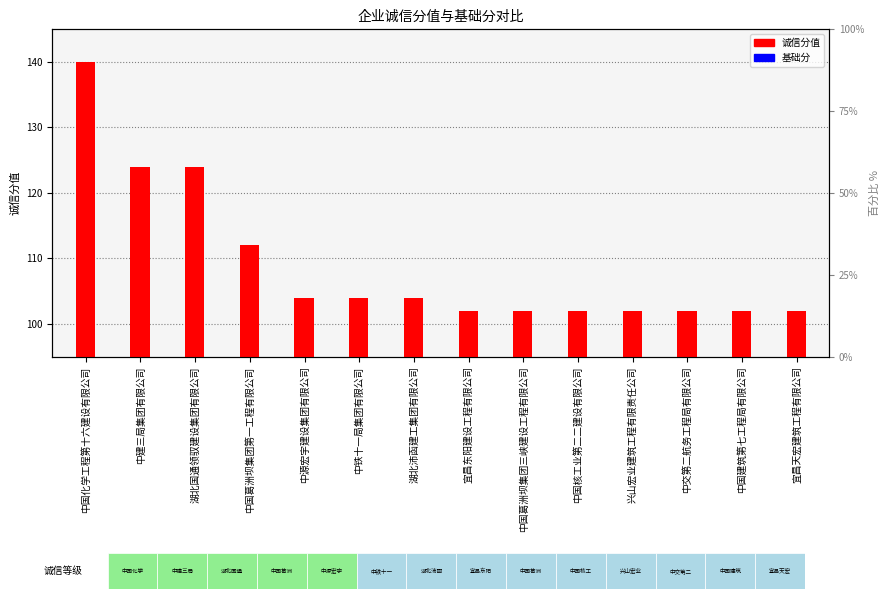

What is the average value of the 基础分 series?

9